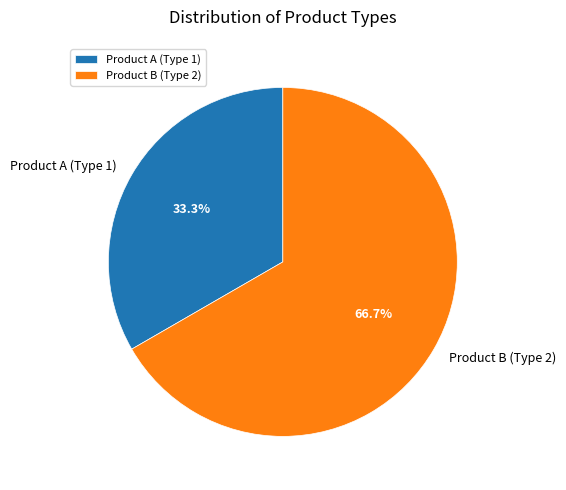

To the nearest percent, what percentage of the pie is Product B (Type 2)?

67%